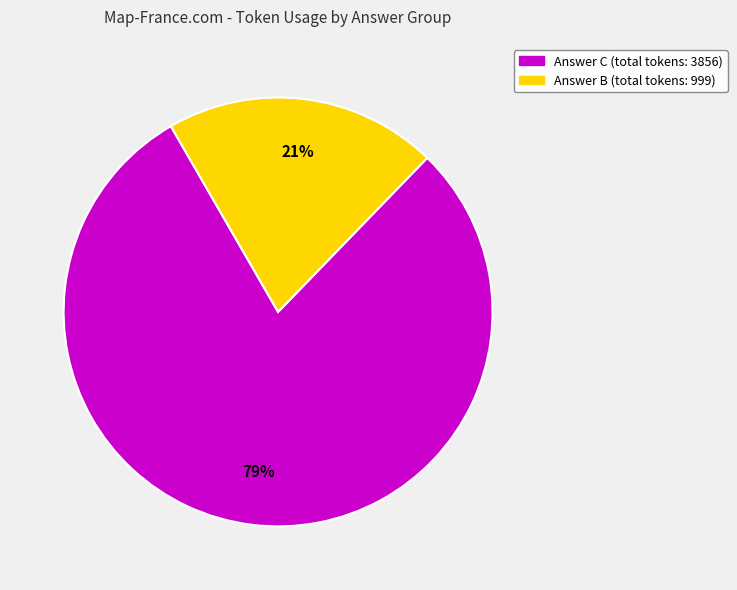

To the nearest percent, what is the average slice percentage?

50%